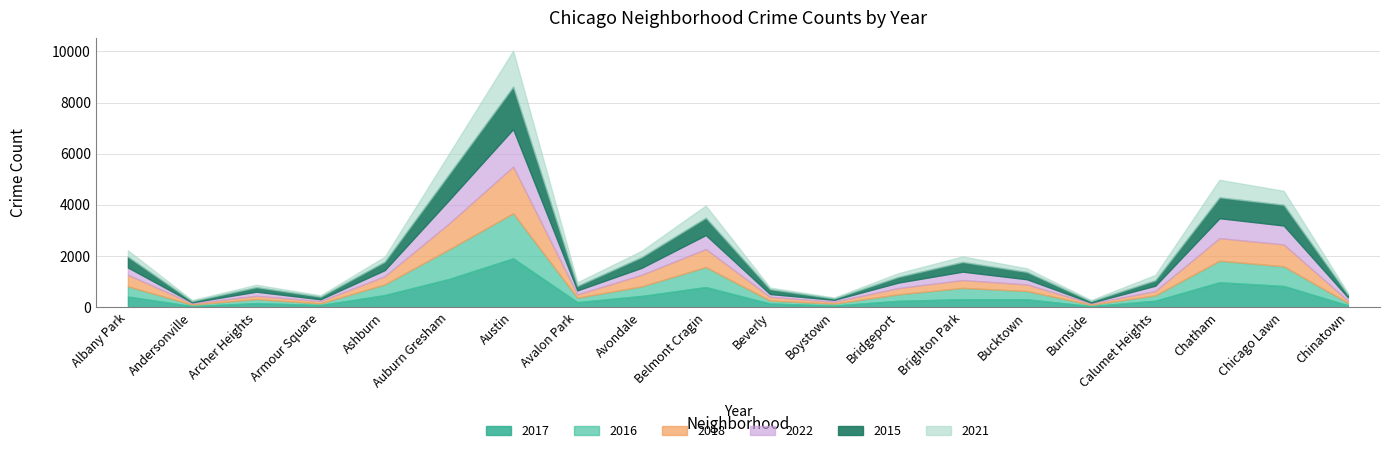

Rank the series at Bucktown from highest to lowest value.

2016, 2017, 2015, 2018, 2022, 2021